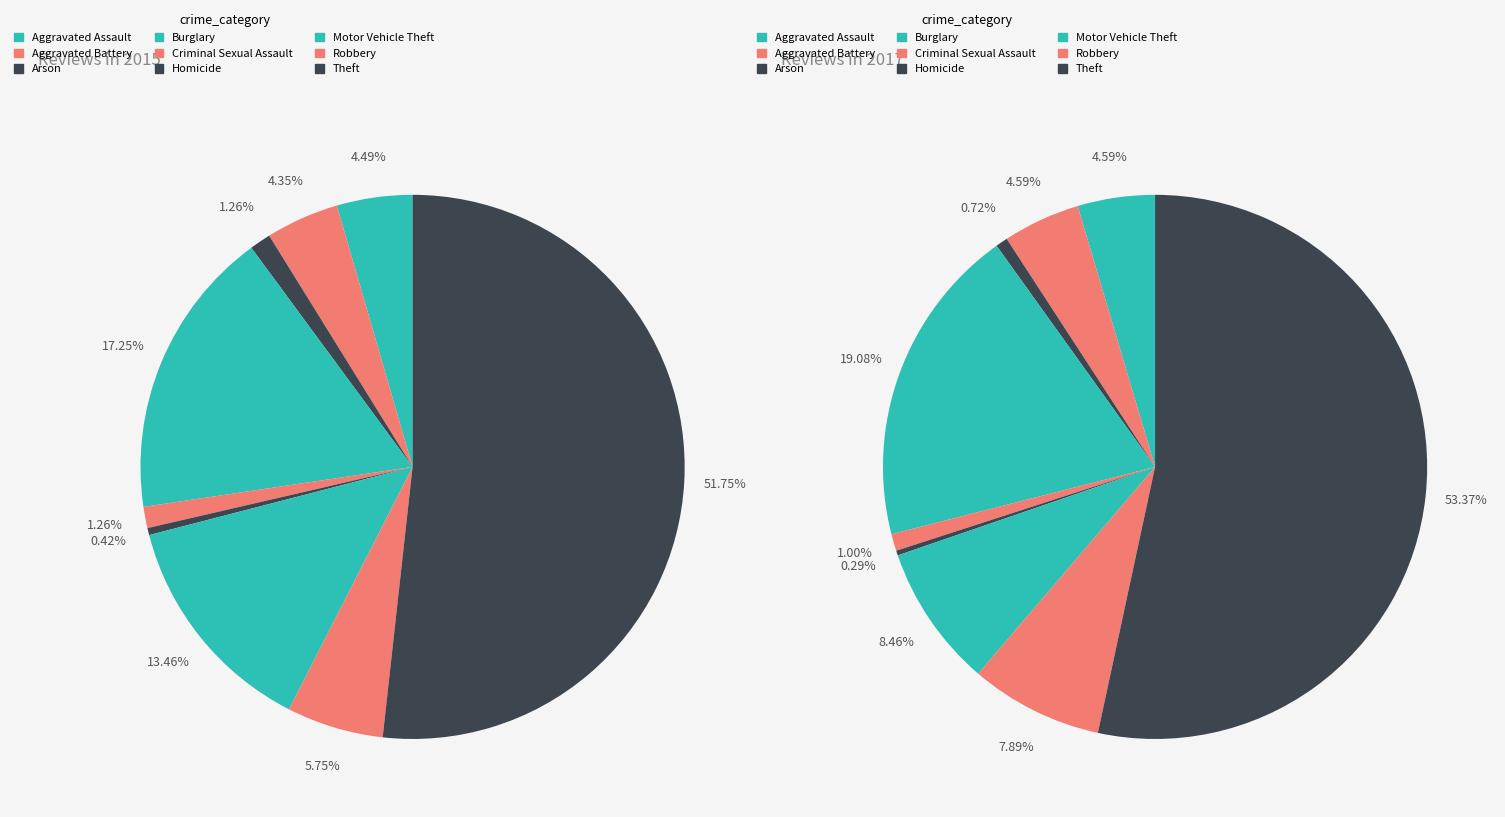

Which slice is the largest?

Theft